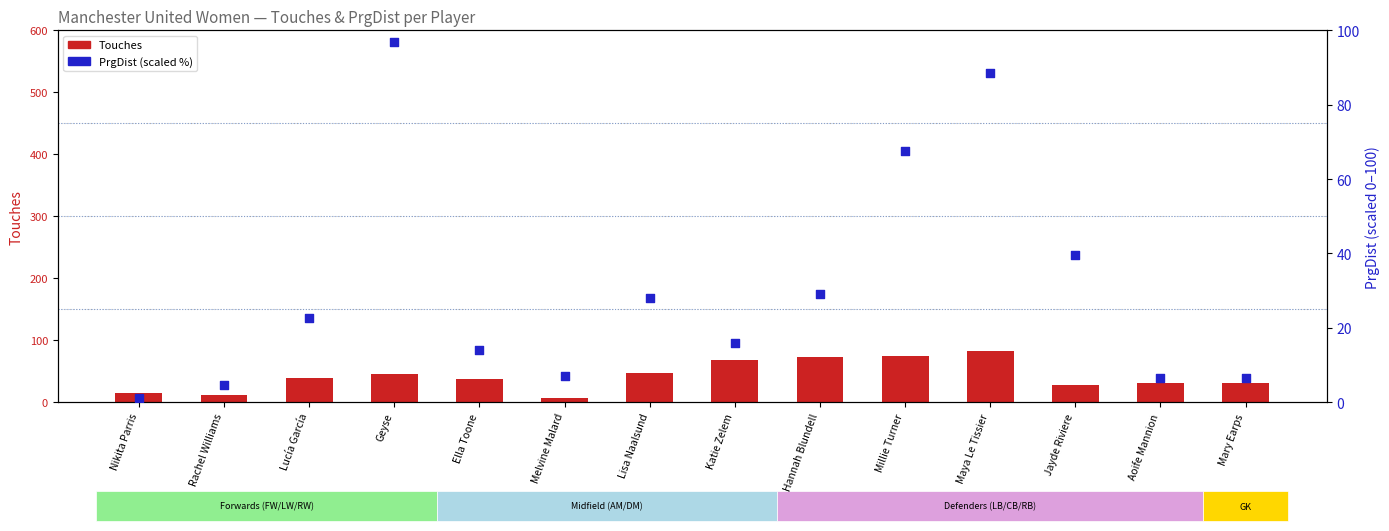

Which series reaches the minimum Y coordinate?

PrgDist (scaled %)